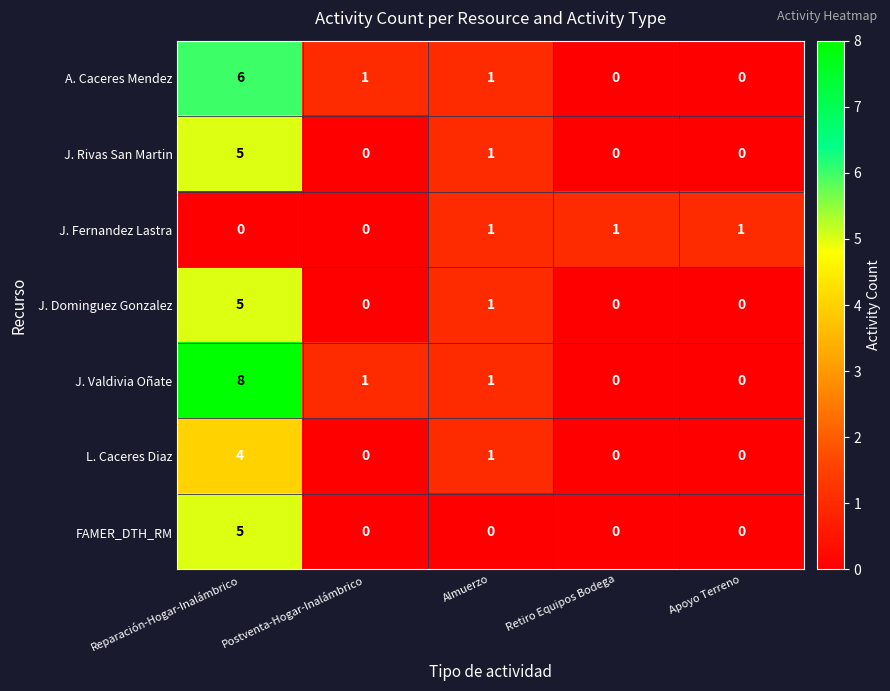

The value of A. Caceres Mendez at Almuerzo is 1. True or false?

True